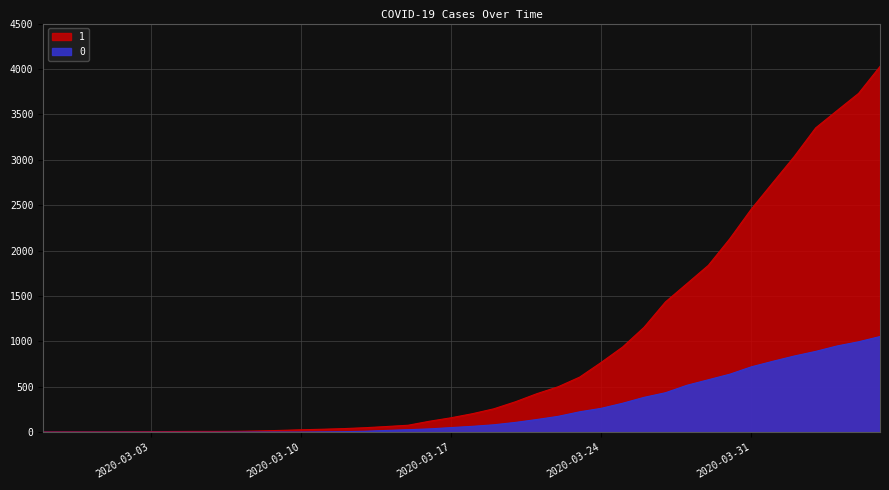

List the labels in order of 1 value, smallest first.

2020-02-27, 2020-02-28, 2020-02-29, 2020-03-01, 2020-03-02, 2020-03-03, 2020-03-04, 2020-03-05, 2020-03-06, 2020-03-07, 2020-03-08, 2020-03-09, 2020-03-10, 2020-03-11, 2020-03-12, 2020-03-13, 2020-03-14, 2020-03-15, 2020-03-16, 2020-03-17, 2020-03-18, 2020-03-19, 2020-03-20, 2020-03-21, 2020-03-22, 2020-03-23, 2020-03-24, 2020-03-25, 2020-03-26, 2020-03-27, 2020-03-28, 2020-03-29, 2020-03-30, 2020-03-31, 2020-04-01, 2020-04-02, 2020-04-03, 2020-04-04, 2020-04-05, 2020-04-06